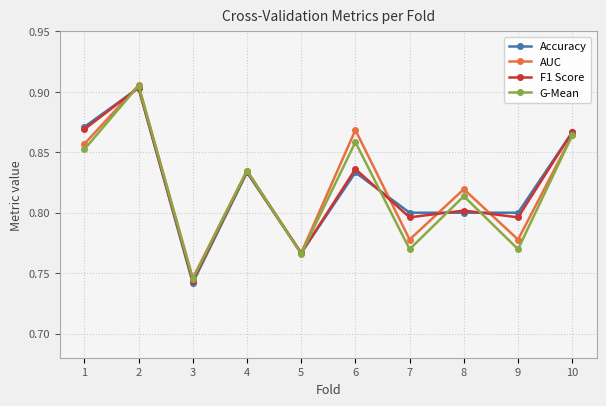

True or false: Accuracy has more than 1 interior local peaks.

True